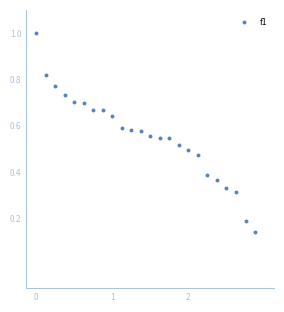

What is the range of Y values (max minus min)?

0.9